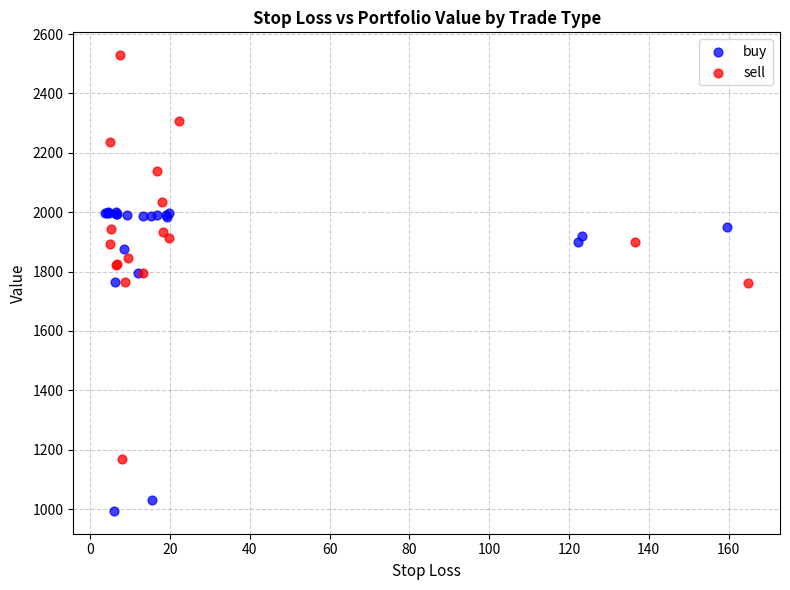

Which series reaches the maximum Y coordinate?

sell